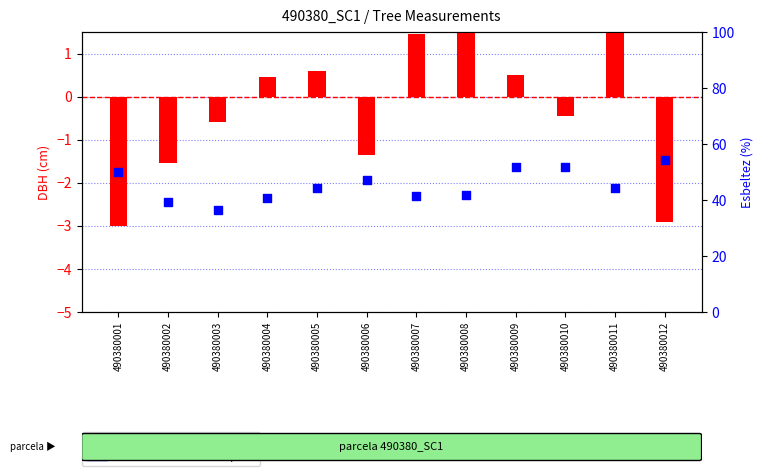

Which series has the largest total across all categories?

Esbeltez